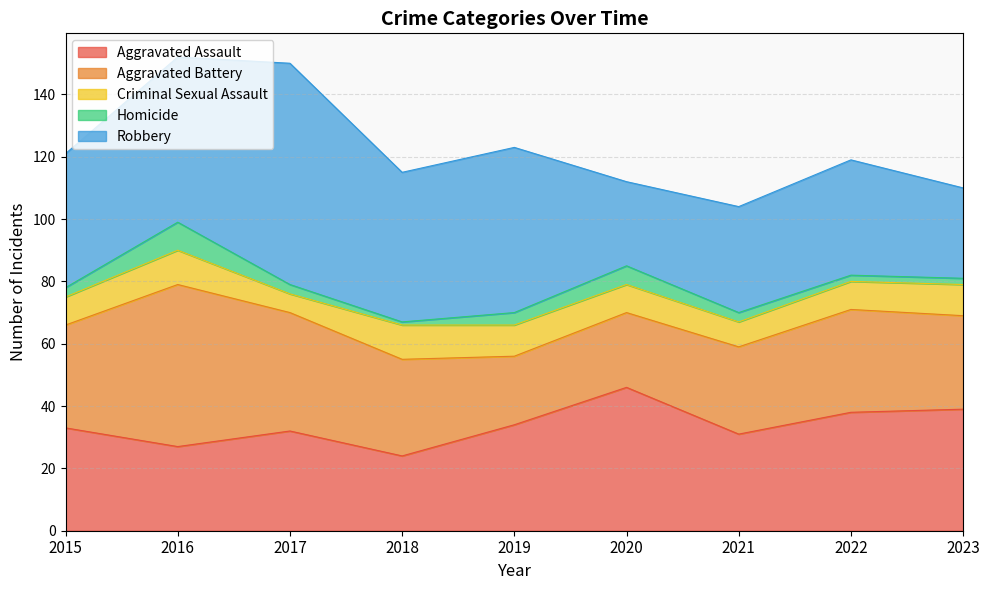

How many categories are shown in the chart?

9